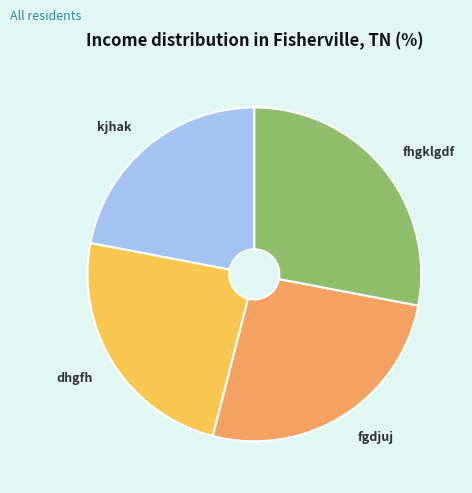

Between kjhak and dhgfh, which is larger?

dhgfh